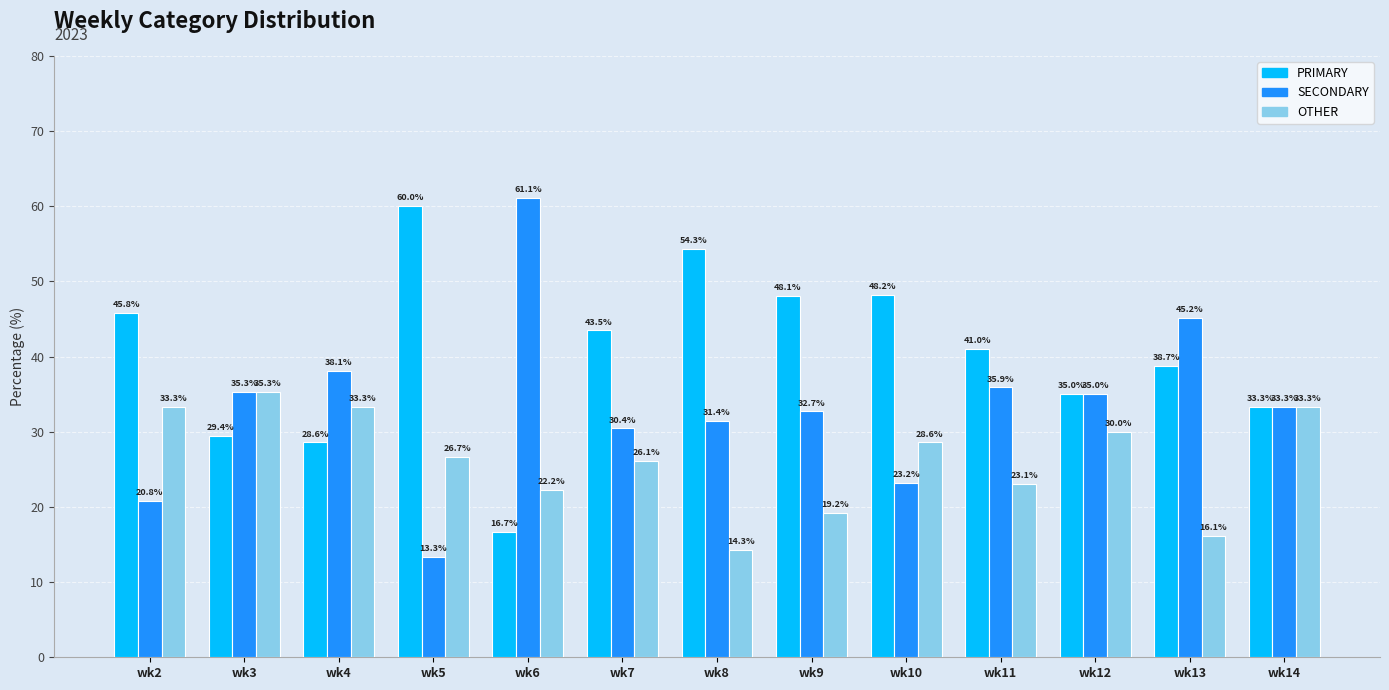

How many categories are shown in the chart?

13